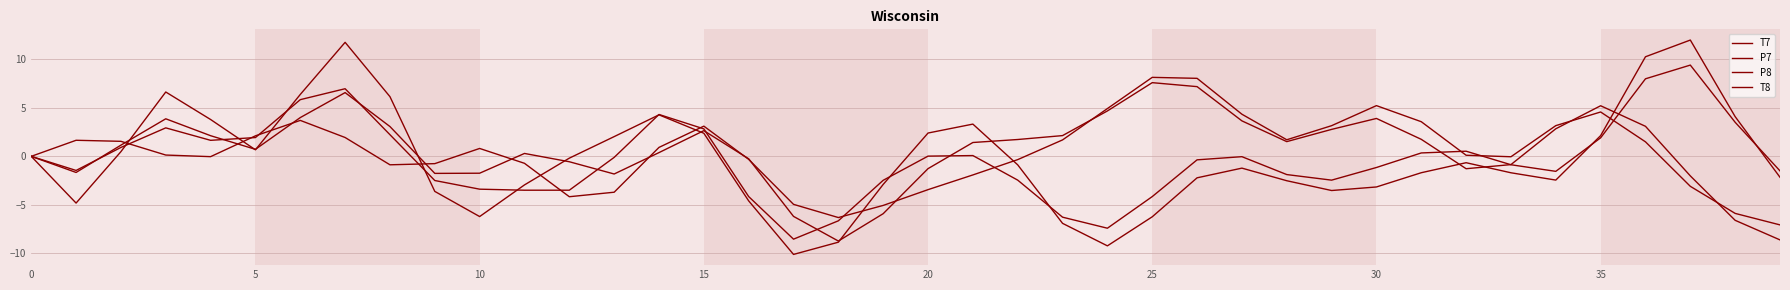

Does the chart display data point markers on the line(s)?

No